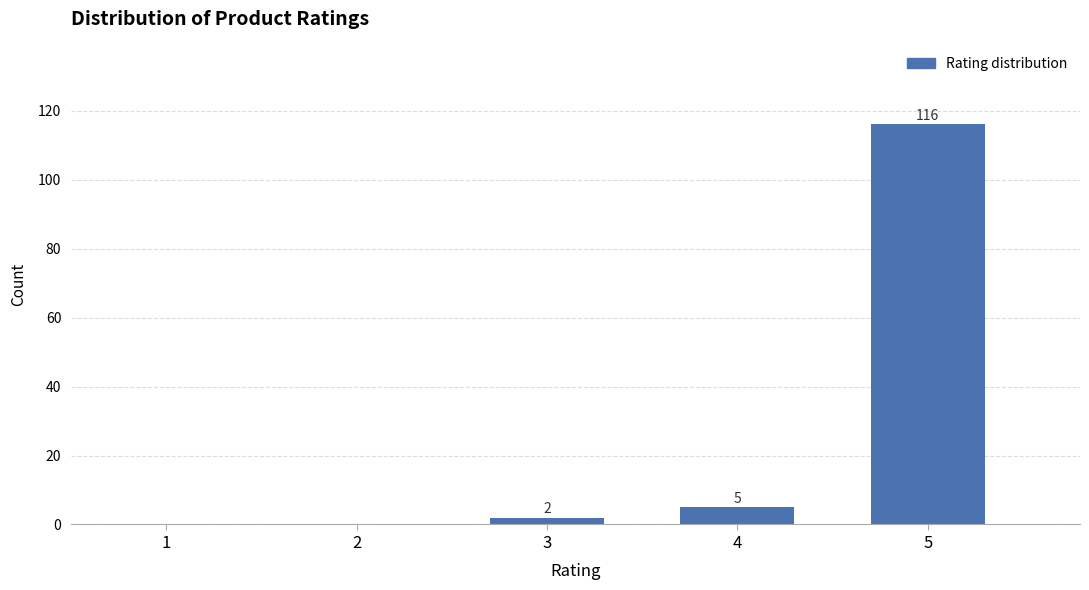

Reading right to left, list all the values displayed in this chart.

5=116	4=5	3=2	2=0	1=0